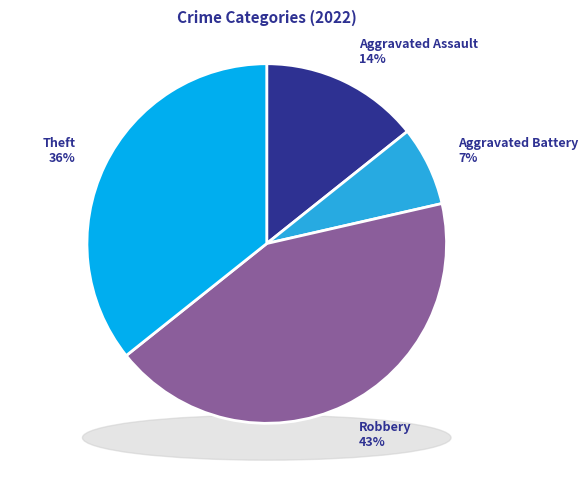

Combined, what portion of the pie is Aggravated Assault and Robbery?

57.1%